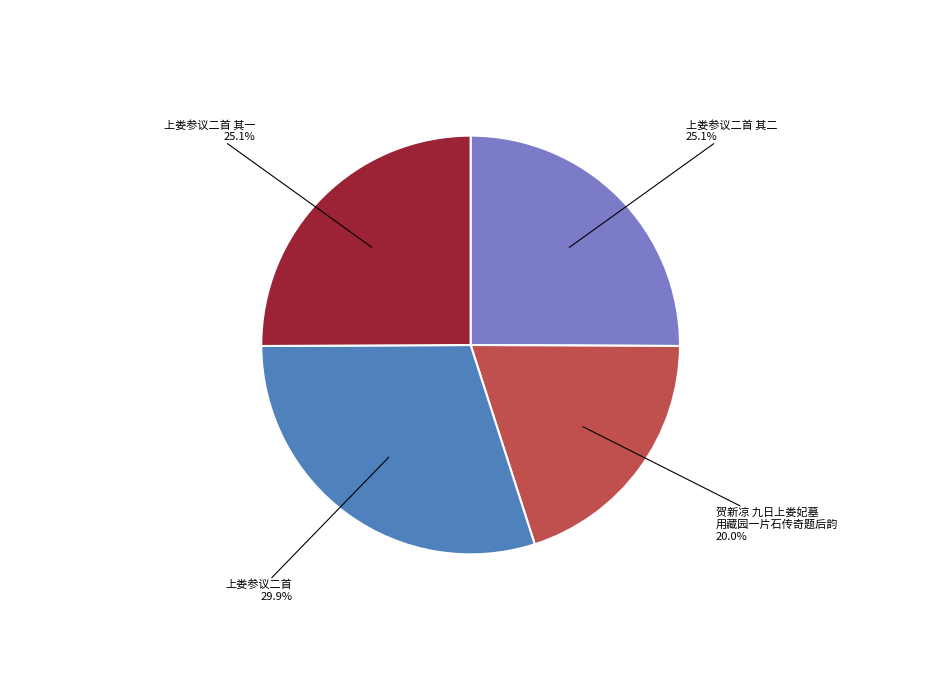

Combined, do 贺新凉 九日上娄妃墓 用藏园一片石传奇题后韵 and 上娄参议二首 account for over 50%?

No